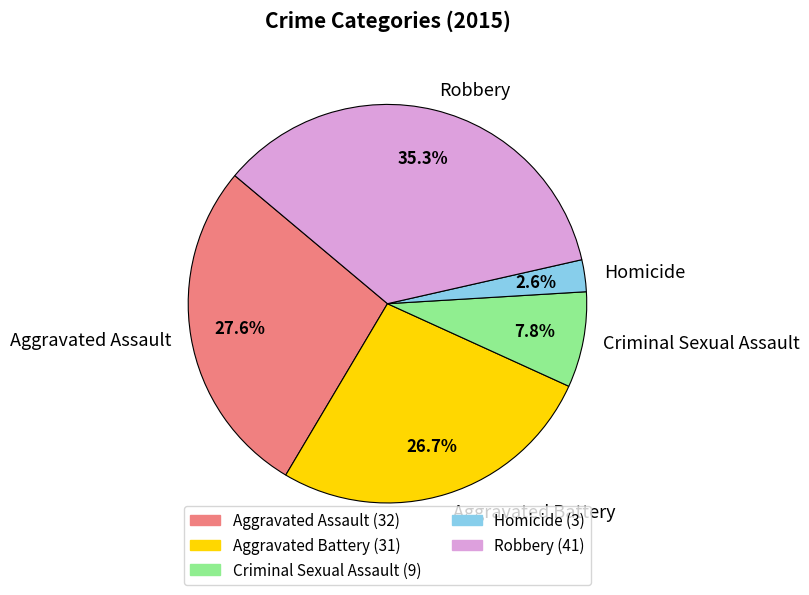

Is it true that Aggravated Battery is 27% of the pie?

True